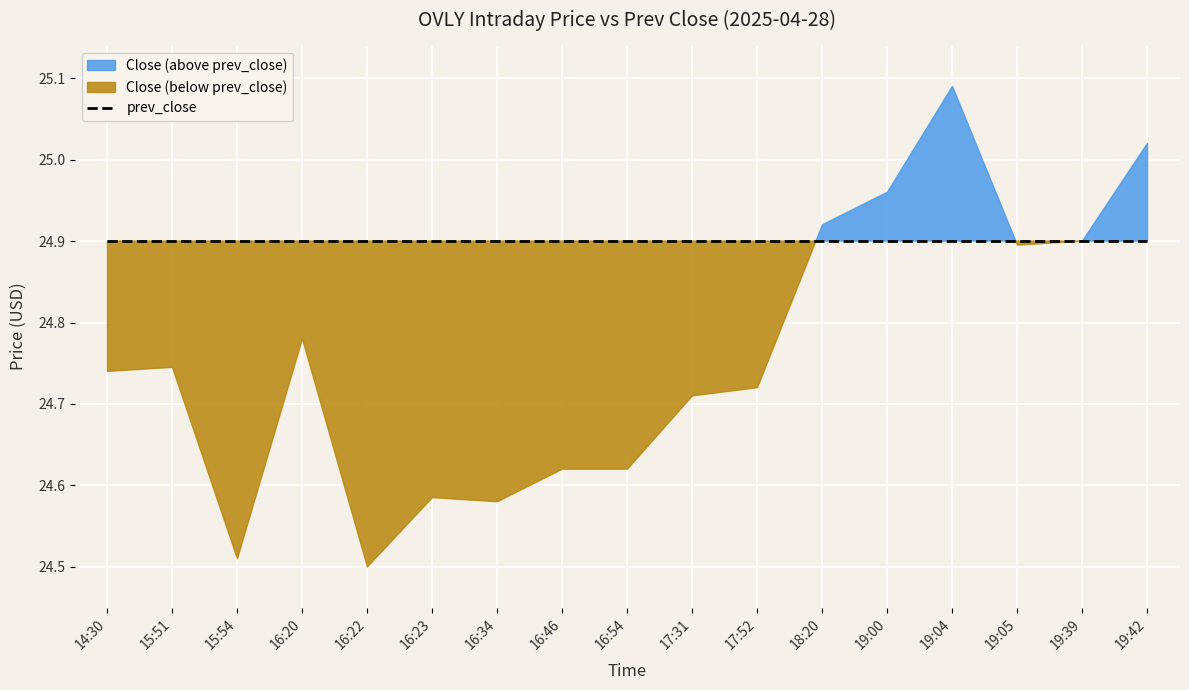

Which series has the widest spread of values?

Close